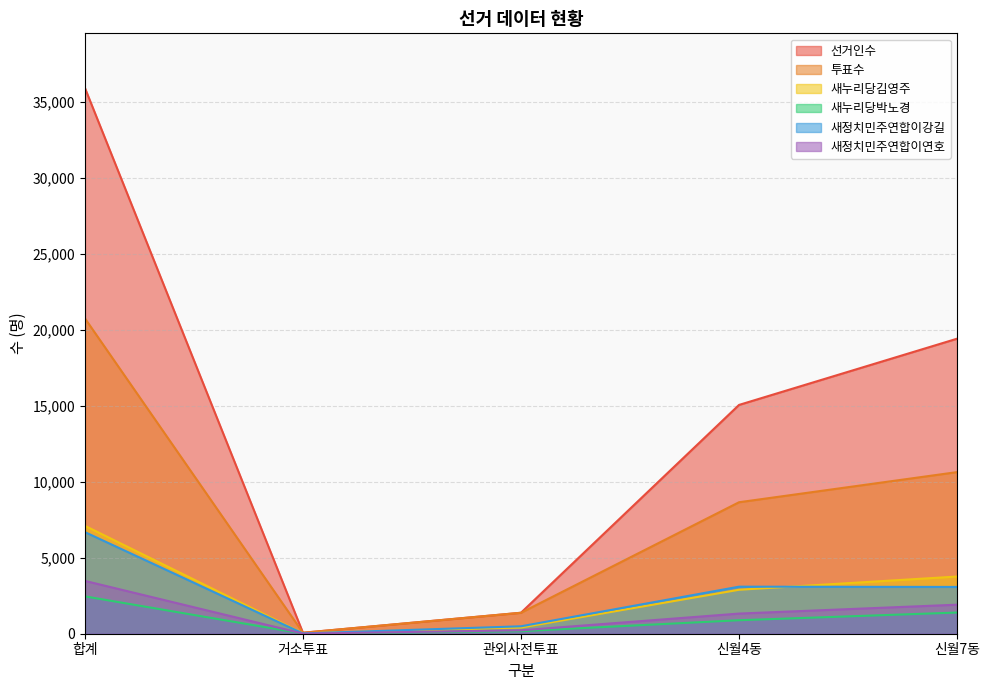

Rank the series at 신월4동 from highest to lowest value.

선거인수, 투표수, 새정치민주연합이강길, 새누리당김영주, 새정치민주연합이연호, 새누리당박노경